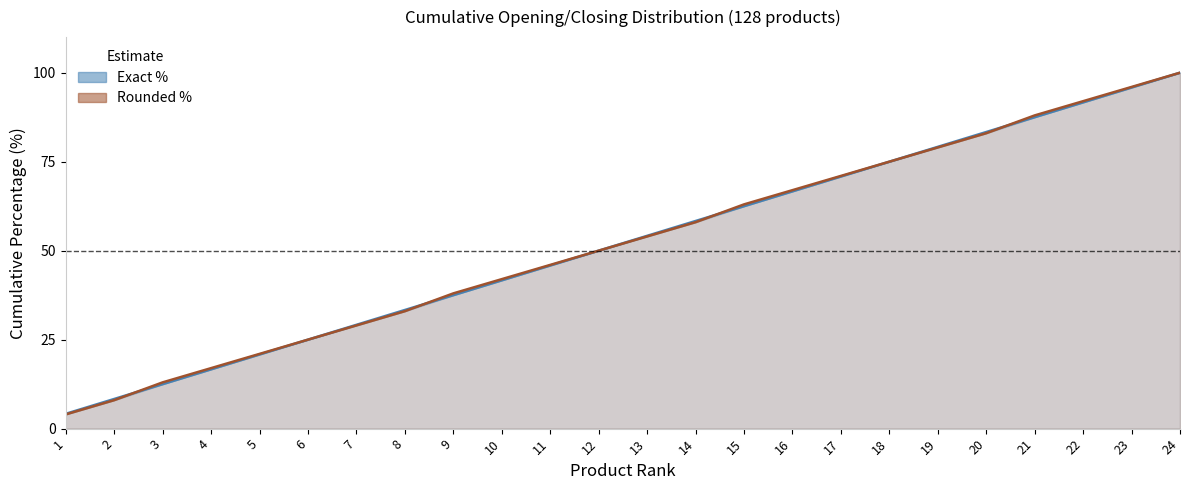

How many values in the exact_pct series are below 54?

12